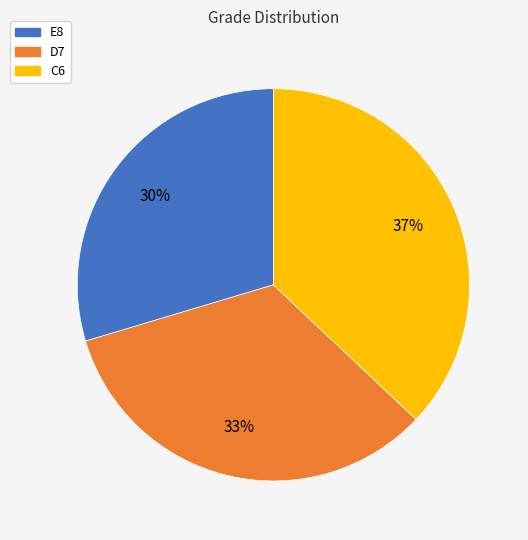

Rank the categories by value from lowest to highest.

E8, D7, C6